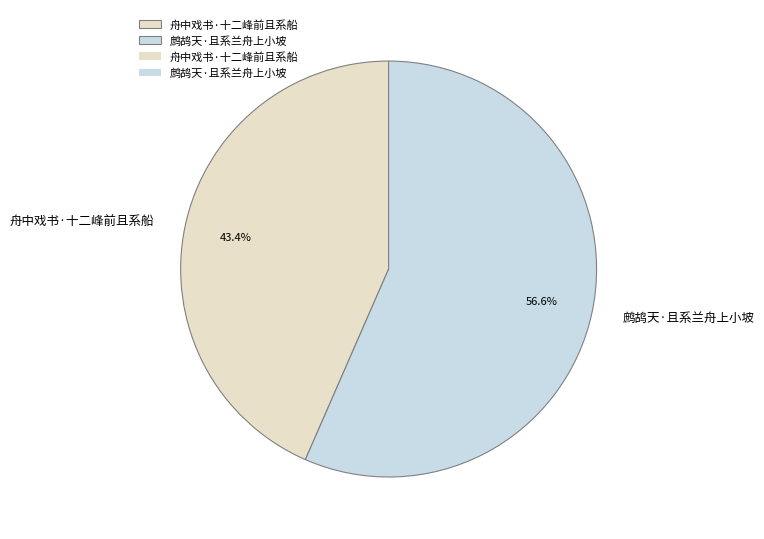

Does 鹧鸪天·且系兰舟上小坡 account for over 50% of the chart?

Yes